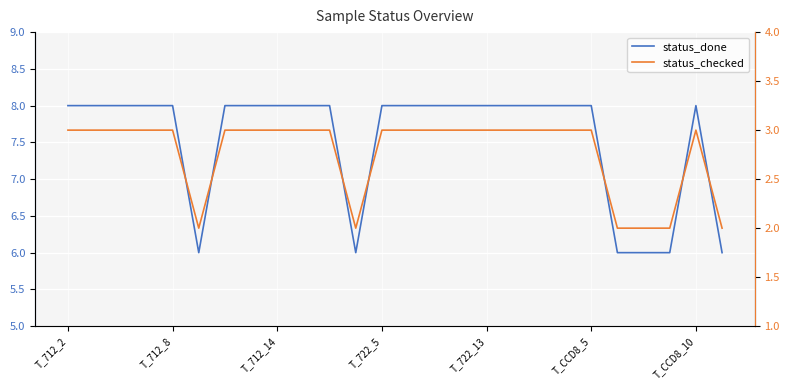

The value of status_done at 21 is 6. True or false?

True